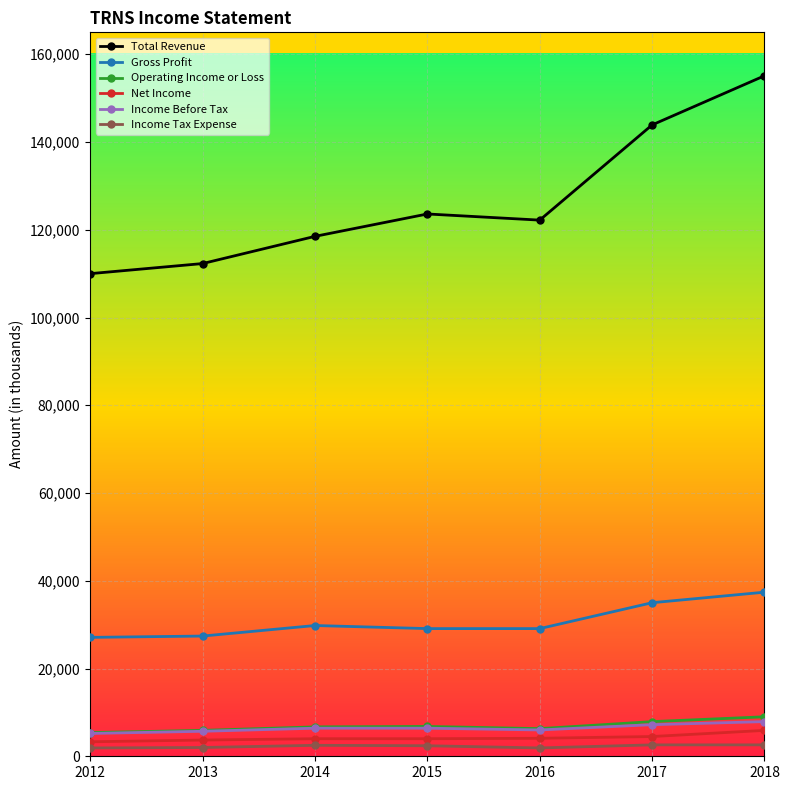

True or false: Total Revenue and Income Tax Expense cross at least once.

False